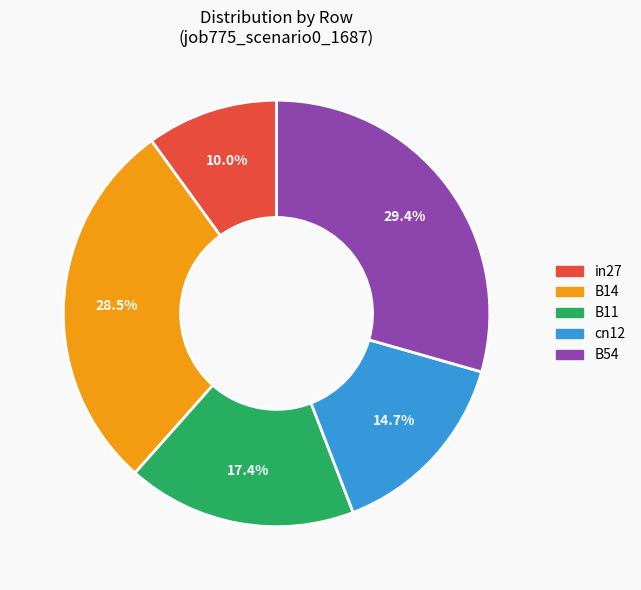

Is there a majority slice in this chart?

No